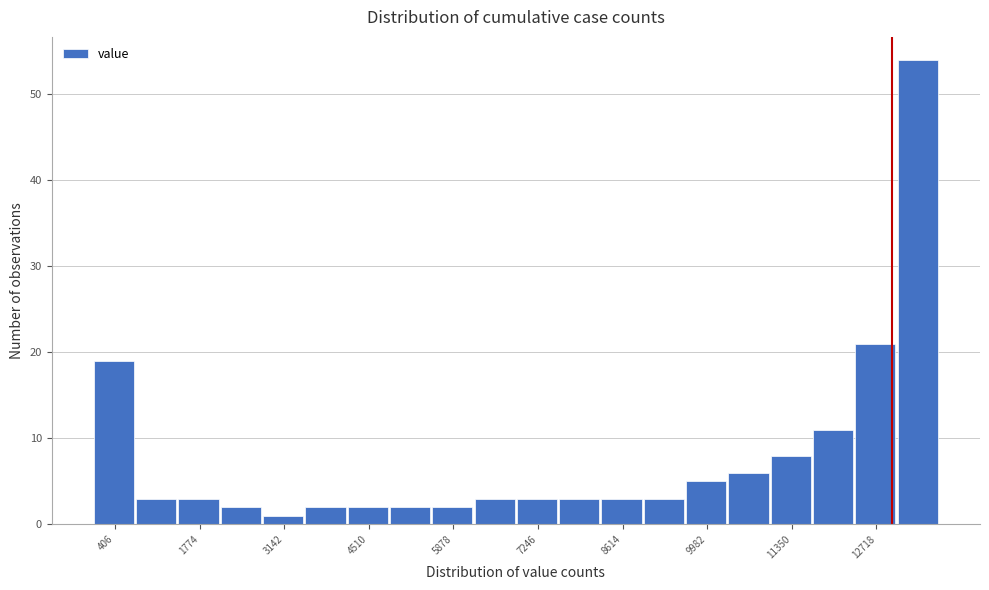

Read against the x-axis, roughly where is the centre of the tallest bar?

13400